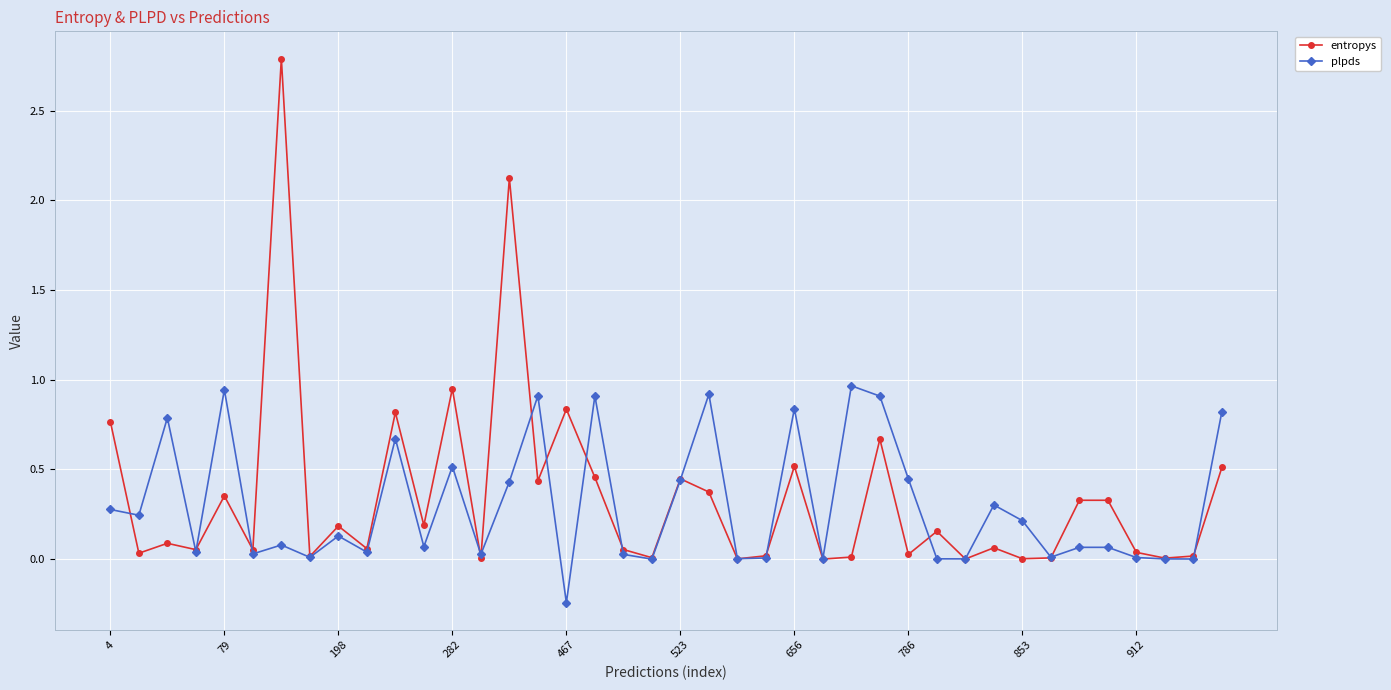

Which series has the largest range (max minus min)?

entropys